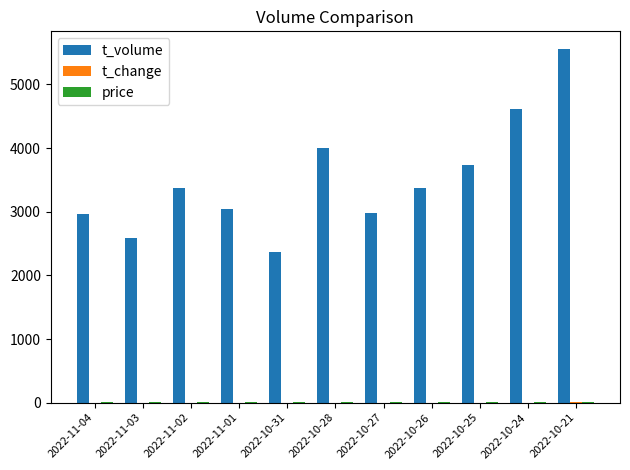

Which series changed the most between 2022-11-01 and 2022-10-28?

t_volume